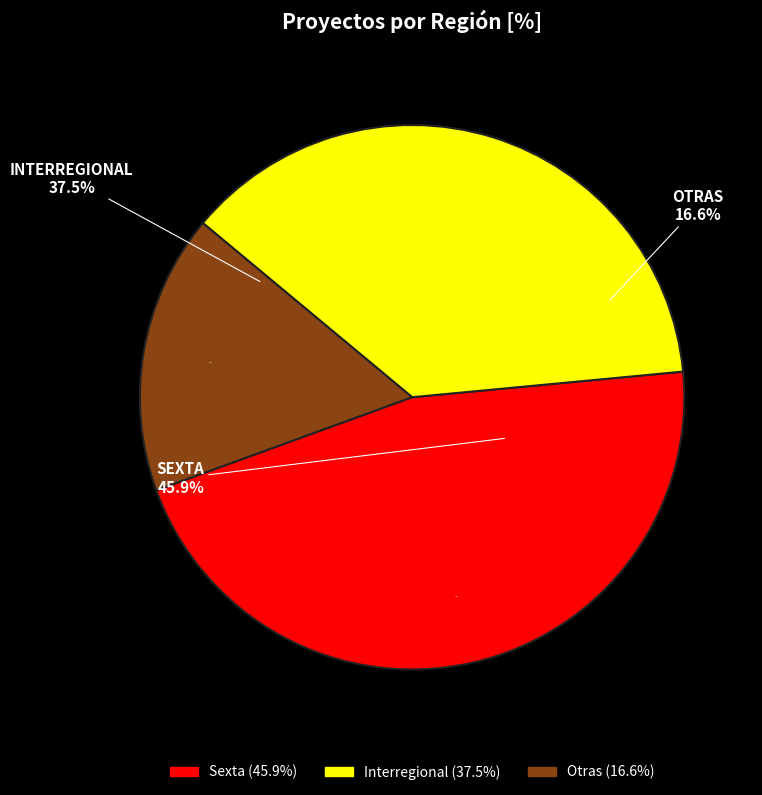

What percentage is the Interregional slice, to the nearest percent?

37%